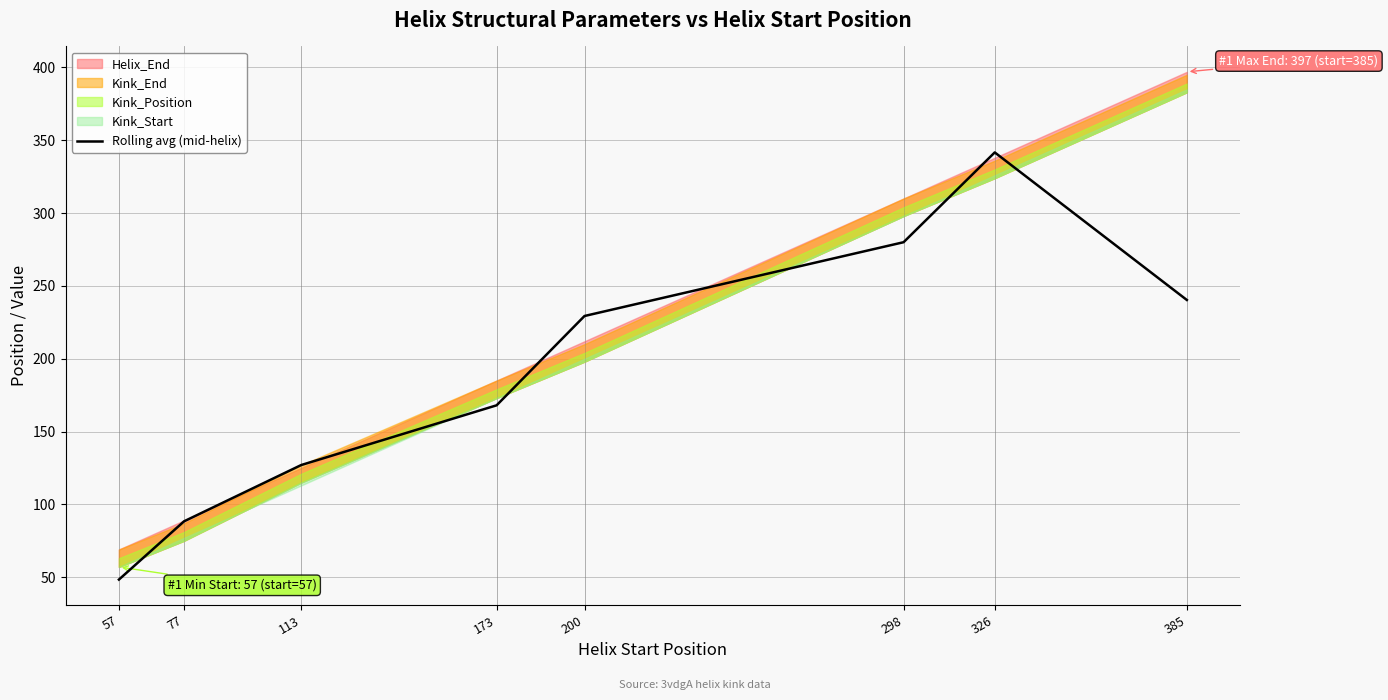

Rank the categories by value from lowest to highest.

57, 77, 113, 173, 200, 385, 298, 326